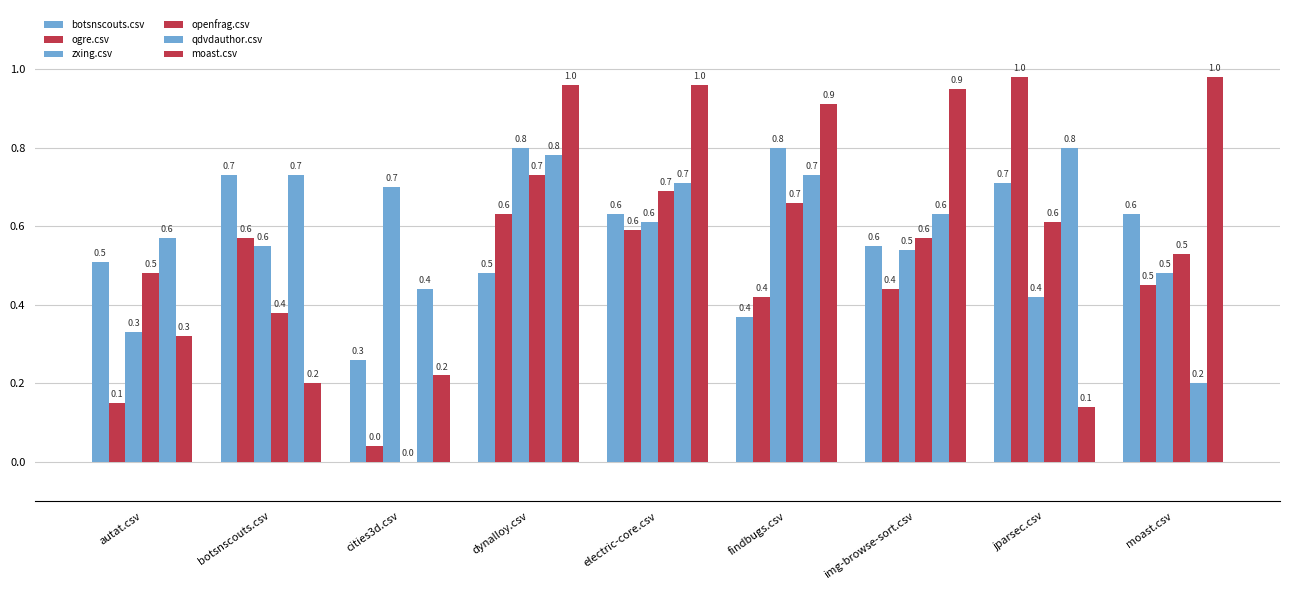

What is the lowest value of the botsnscouts.csv series?

0.3